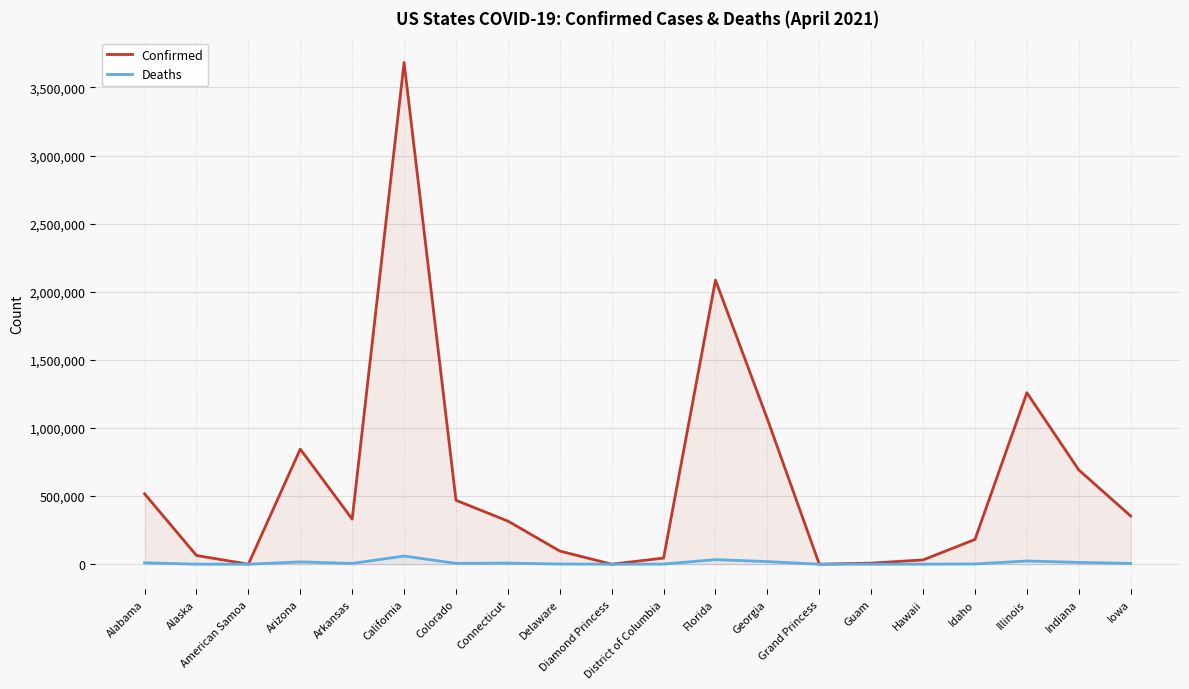

True or false: Deaths and Confirmed cross at least once.

False